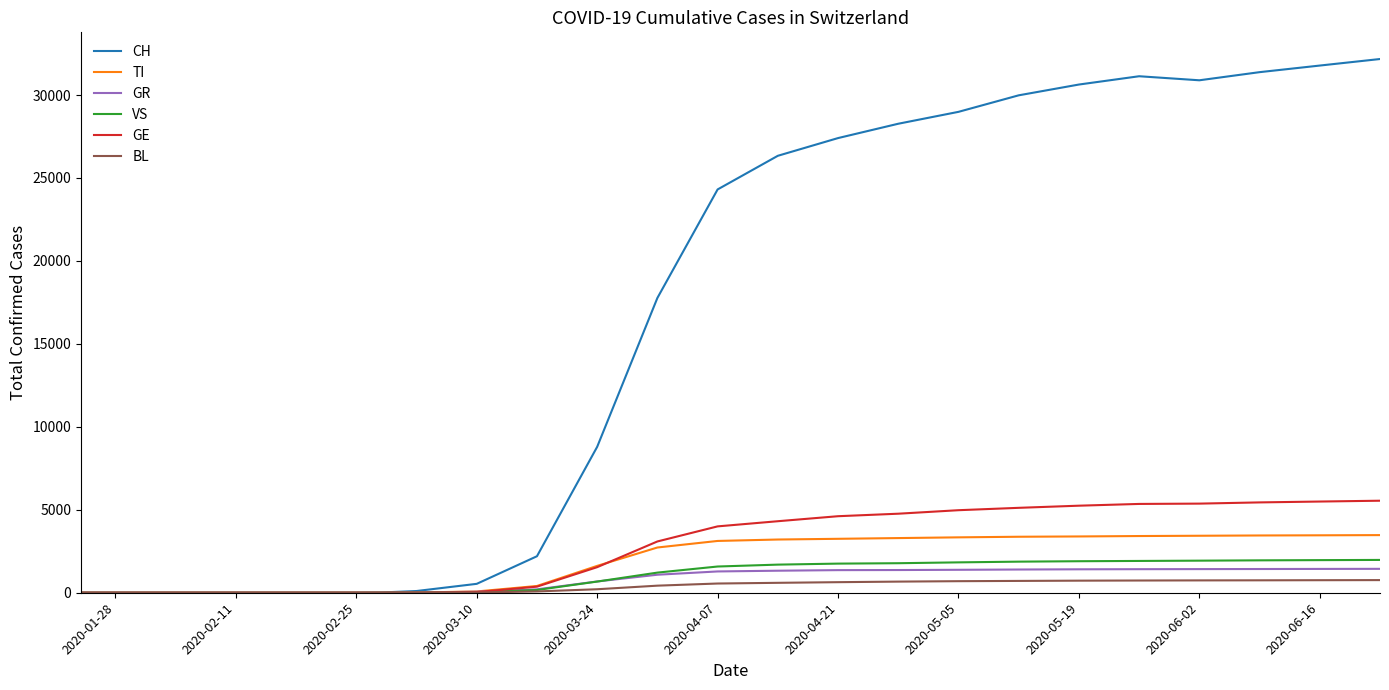

What is the highest value of the TI series?

3474